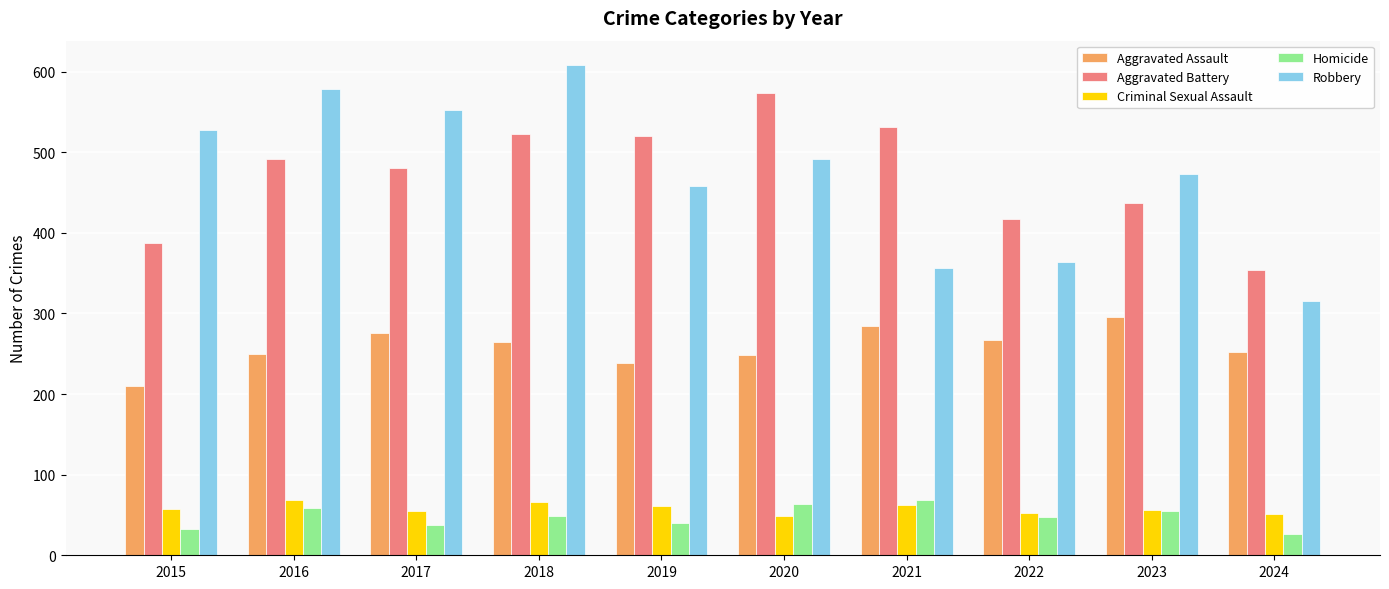

Between 2016 and 2019, which series saw the biggest shift?

Robbery